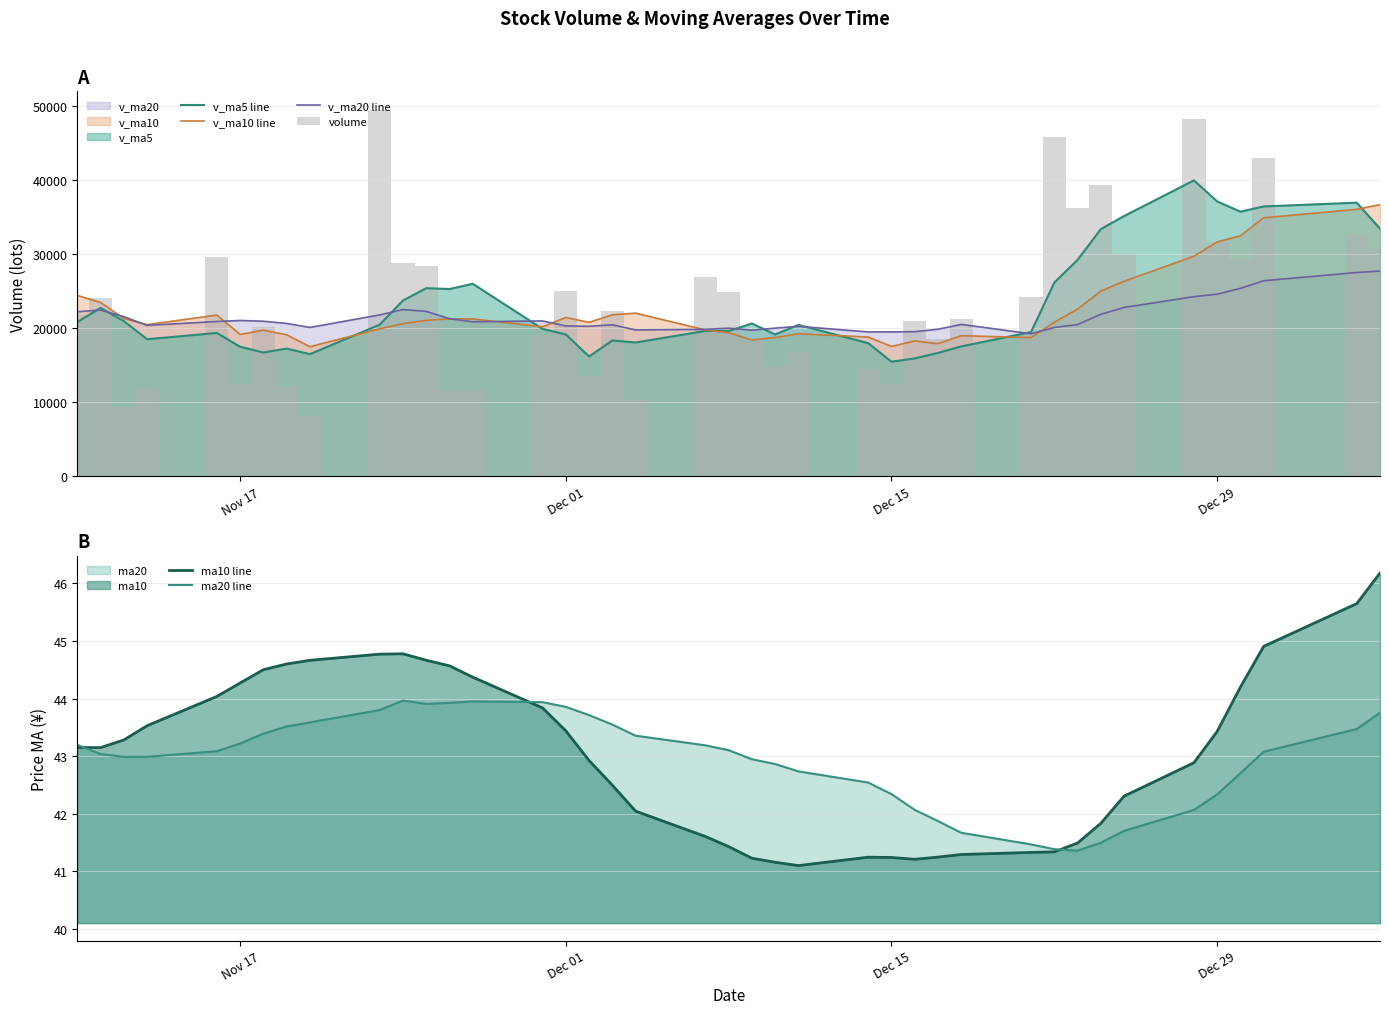

Reading left to right, list all the values displayed in this chart.

v_ma5 line: 20834.2	22746.1	20970.0	18522.4	19365.5	17506.0	16725.8	17261.0	16505.7	20485.5	23747.3	25410.1	25294.2	26002.8	19917.3	19166.4	16190.0	18346.9	18077.0	19637.4	19619.1	20645.8	19163.8	20453.0	17988.7	15485.4	15930.5	16673.2	17550.6	19486.7	26169.4	29229.4	33387.2	35152.1	39956.9	37124.9	35737.1	36443.1	36954.1	33441.8
v_ma10 line: 24430.7	23492.0	21313.7	20489.0	21781.7	19170.1	19735.9	19115.5	17514.1	19925.5	20626.7	21067.9	21277.6	21254.2	20201.4	21456.9	20800.1	21820.5	22039.9	19777.3	19392.7	18417.9	18755.3	19265.0	18813.0	17552.3	18288.2	17918.5	19001.8	18737.7	20827.4	22580.0	25030.2	26351.3	29721.8	31647.2	32483.3	34915.1	36053.1	36699.4
v_ma20 line: 22225.9	22463.7	21567.7	20389.7	20914.3	21051.8	20948.5	20653.5	20113.4	21804.3	22528.7	22280.0	21295.6	20871.6	20991.6	20313.5	20268.0	20468.0	19777.0	19851.4	20009.7	19742.9	20016.4	20259.6	19507.2	19504.6	19544.1	19869.5	20520.8	19257.5	20110.1	20498.9	21892.8	22808.2	24267.4	24599.7	25385.7	26416.8	27527.4	27718.5
volume: 21786.0	24044.8	9422.4	11966.3	29607.8	12488.8	20143.4	12098.4	8190.2	49506.7	28798.0	28457.2	11518.7	11733.2	19079.4	25043.4	13575.4	22303.0	10384.1	26881.0	24952.1	18708.8	14892.8	16830.1	14559.4	12435.9	20934.3	18606.2	21217.1	24240.0	45849.3	36234.6	39394.9	30041.7	48264.1	31689.4	29295.5	42924.8	32596.8	30702.6
ma10 line: 43.2	43.1	43.3	43.5	44.0	44.3	44.5	44.6	44.7	44.8	44.8	44.7	44.6	44.4	43.8	43.4	42.9	42.5	42.0	41.6	41.4	41.2	41.2	41.1	41.2	41.2	41.2	41.2	41.3	41.3	41.3	41.5	41.8	42.3	42.9	43.4	44.2	44.9	45.6	46.2
ma20 line: 43.2	43.0	43.0	43.0	43.1	43.2	43.4	43.5	43.6	43.8	44.0	43.9	43.9	44.0	43.9	43.9	43.7	43.5	43.4	43.2	43.1	42.9	42.9	42.7	42.5	42.3	42.1	41.9	41.7	41.5	41.4	41.4	41.5	41.7	42.1	42.3	42.7	43.1	43.5	43.8